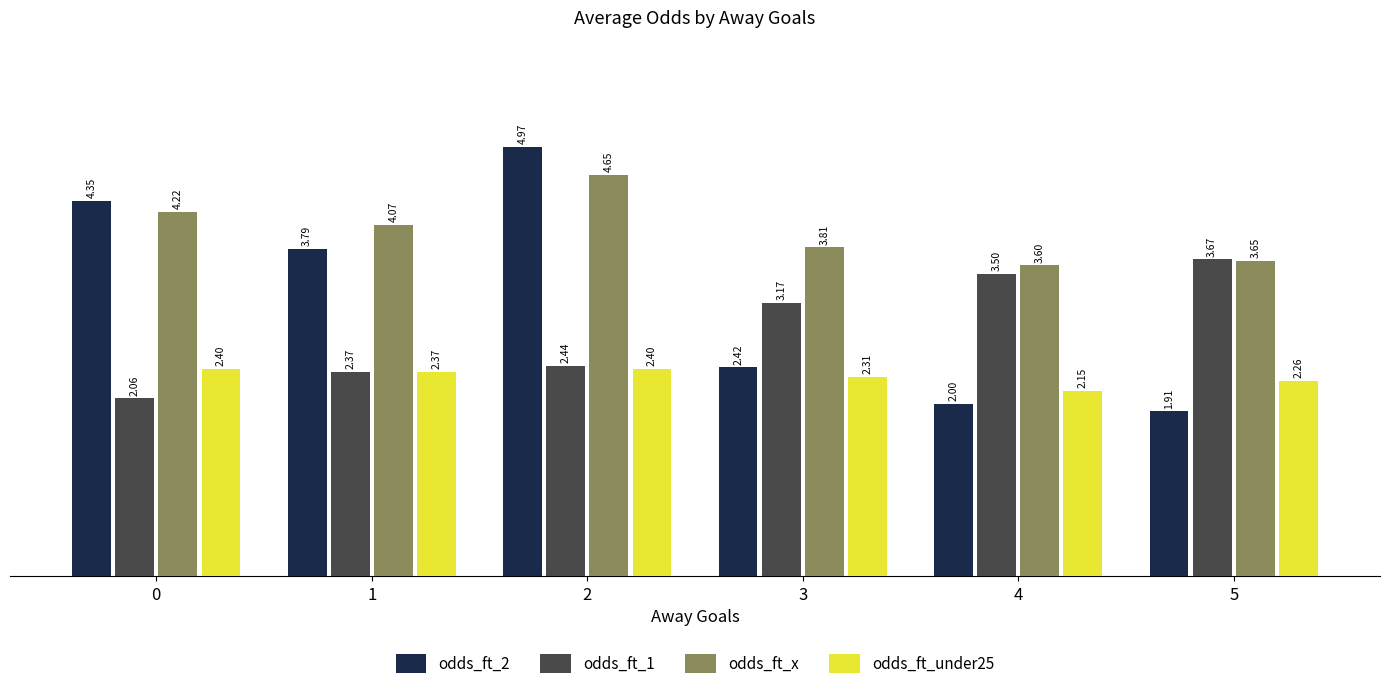

Is the value of odds_ft_x at 2 greater than the value of odds_ft_2 at 5?

Yes